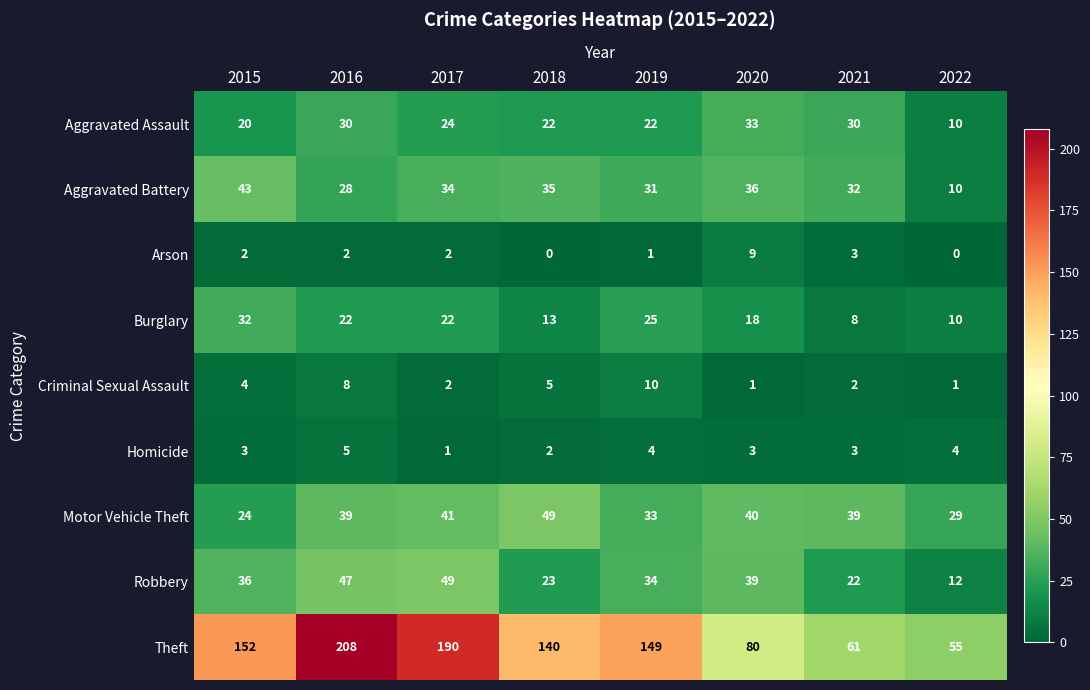

Which series has the widest spread of values?

Theft